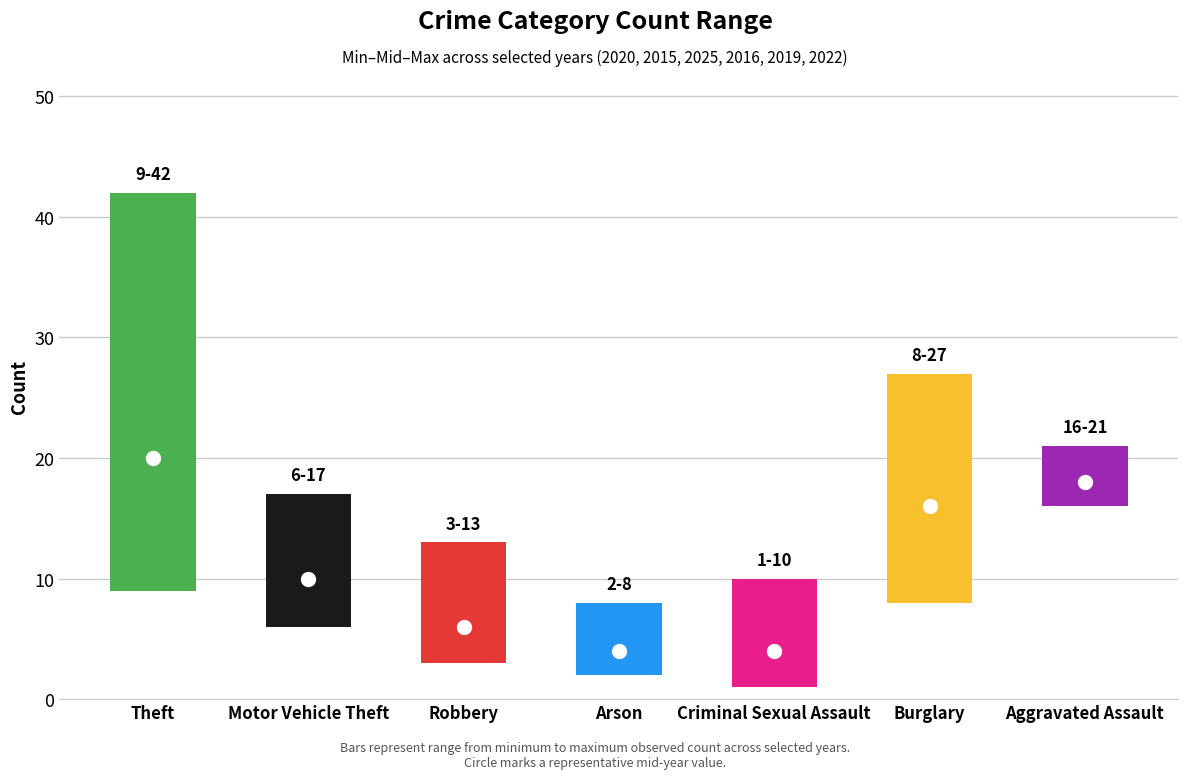

Where does the low series first go above 6?

Theft